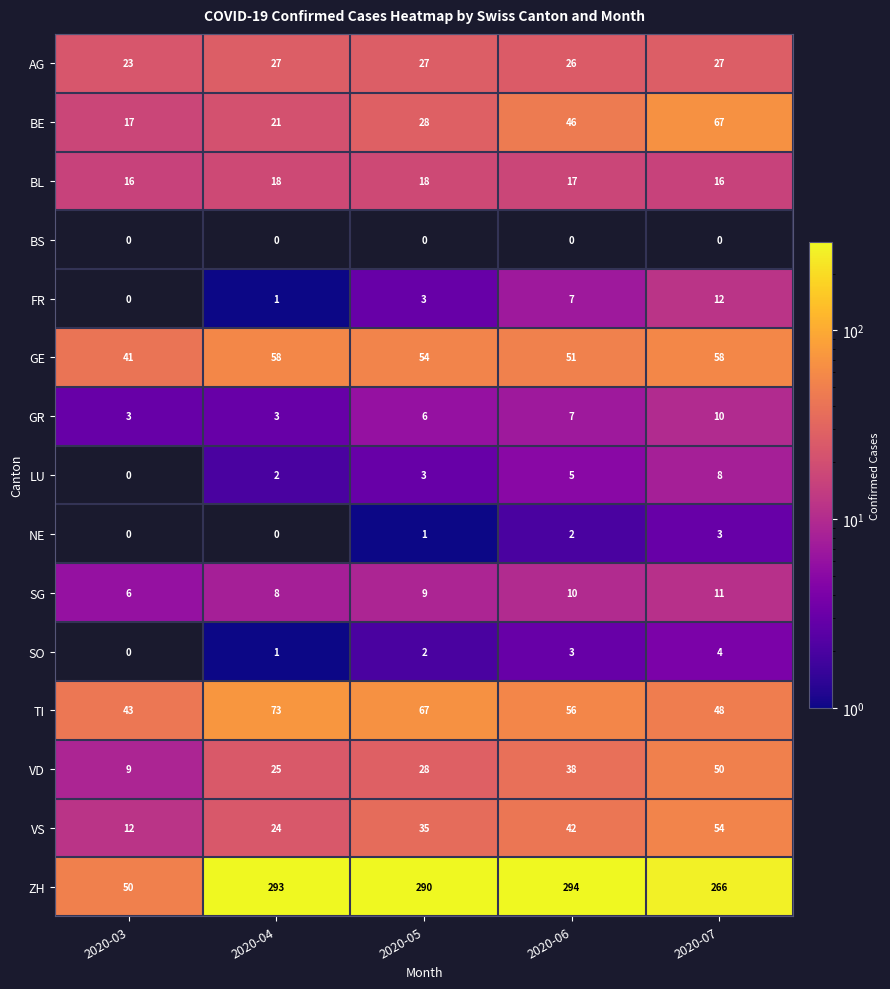

At how many categories does at least one series exceed 33?

5